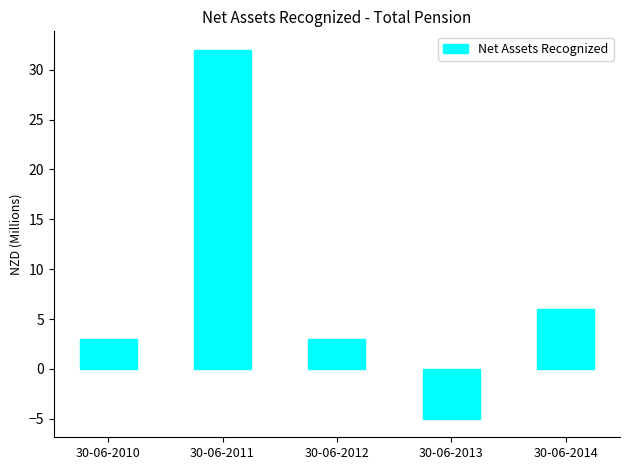

Does the chart contain any negative values?

Yes